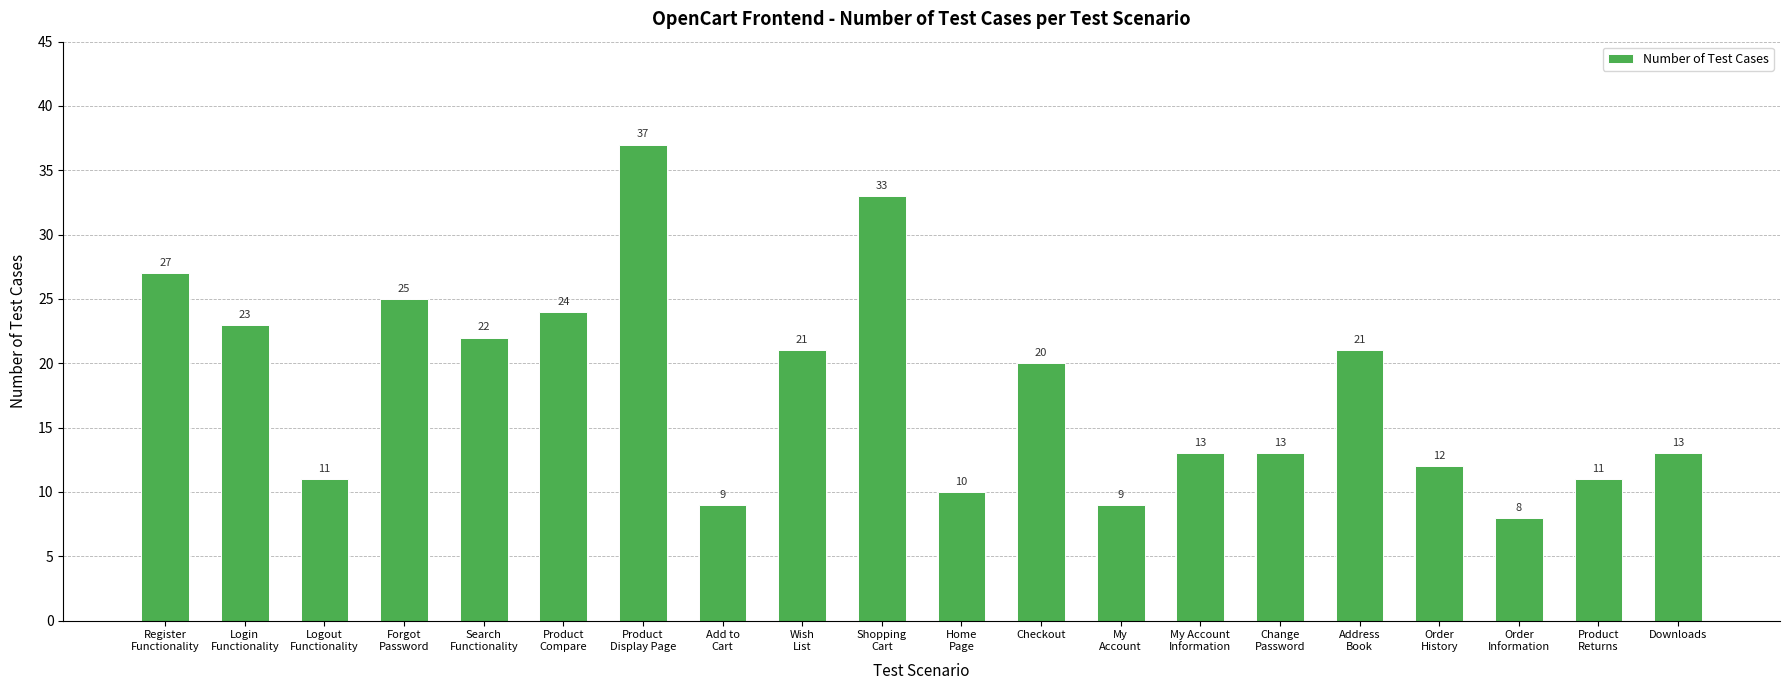

Reading left to right, what are all the values shown in this chart?

27	23	11	25	22	24	37	9	21	33	10	20	9	13	13	21	12	8	11	13